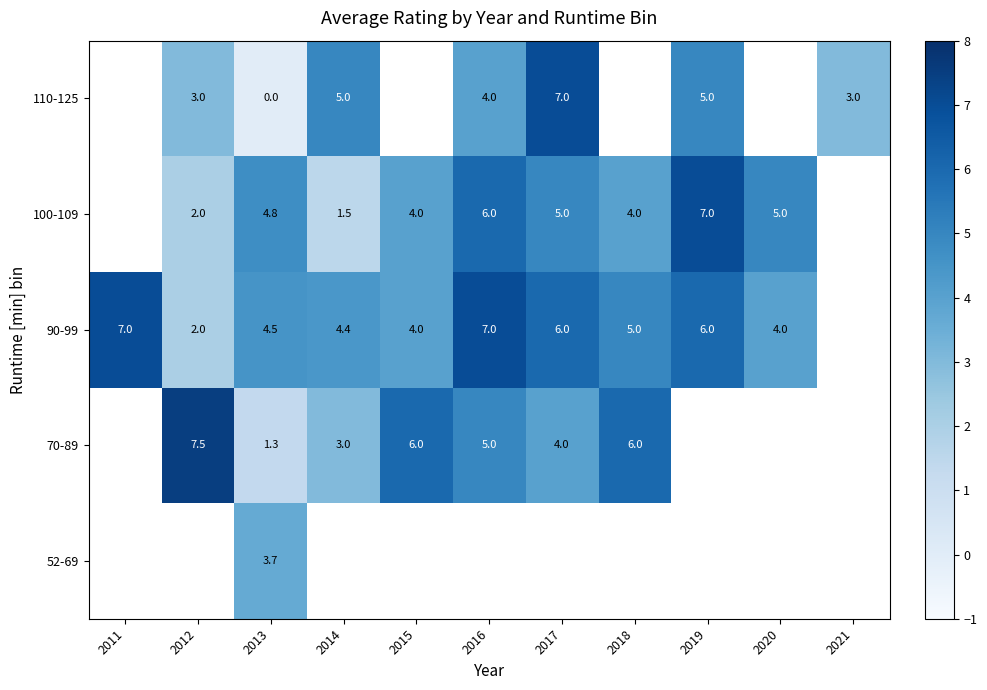

Is the value of 110-125 at 2013 greater than the value of 90-99 at 2018?

No